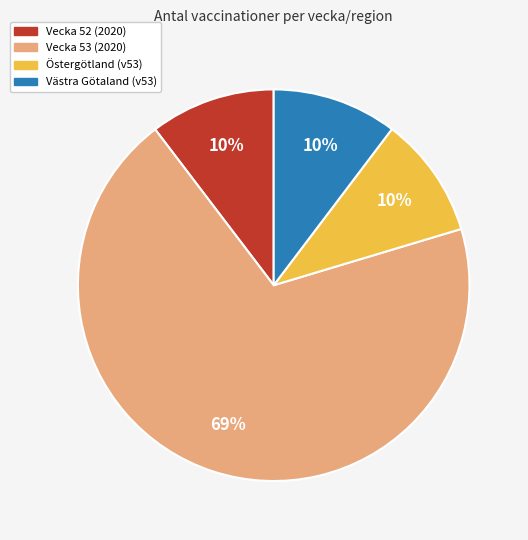

Is there a majority slice in this chart?

Yes